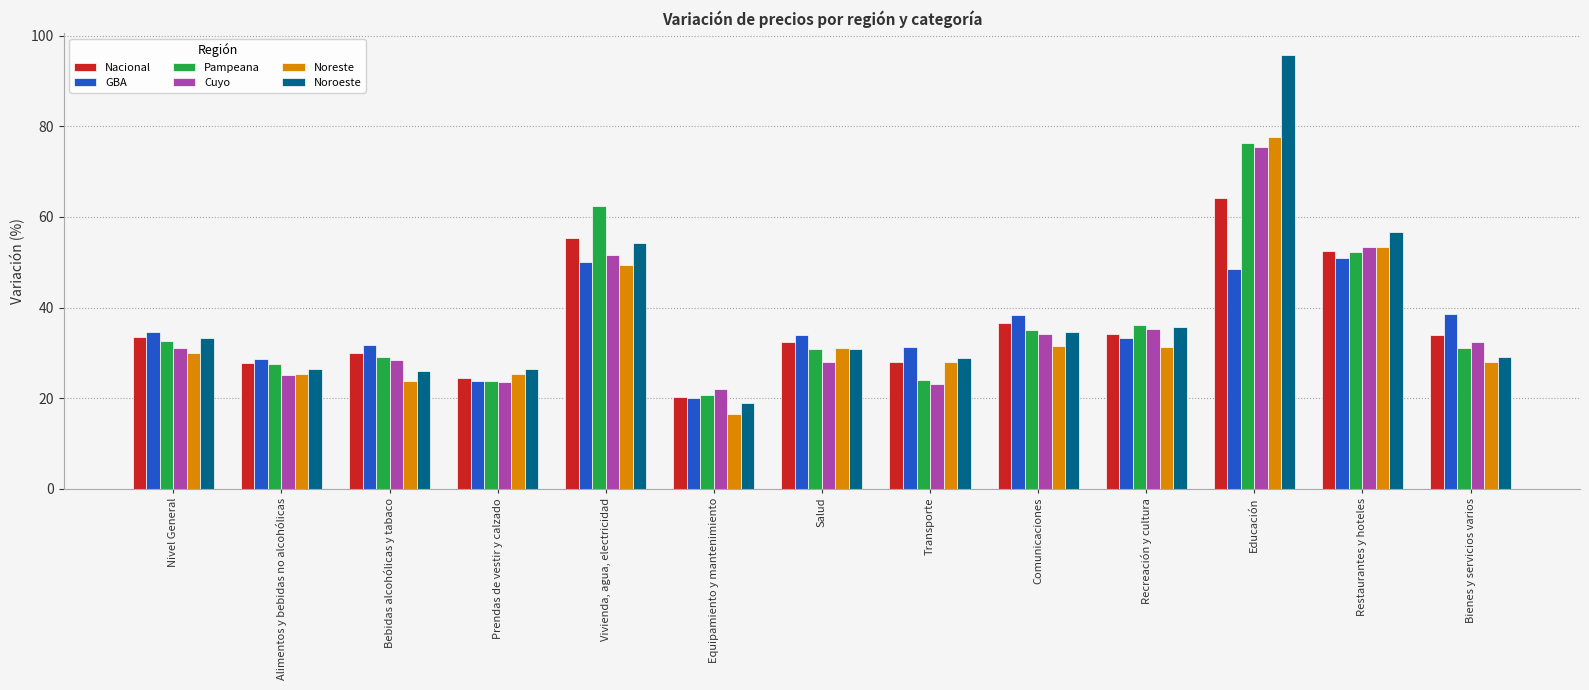

What is the value of the GBA bar at the 5th from the left?

50.1